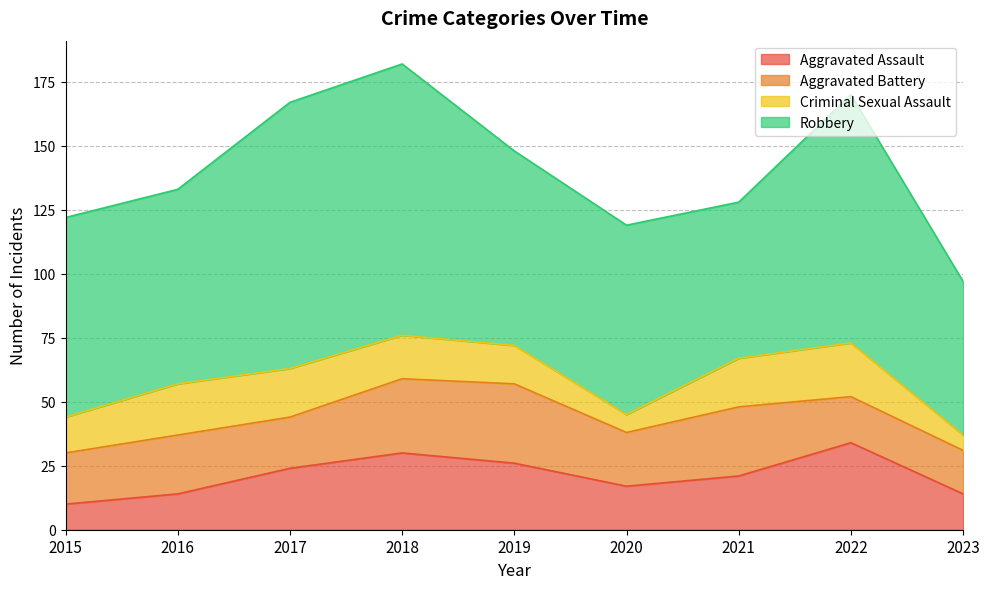

What is the sum of all Aggravated Battery values?

206